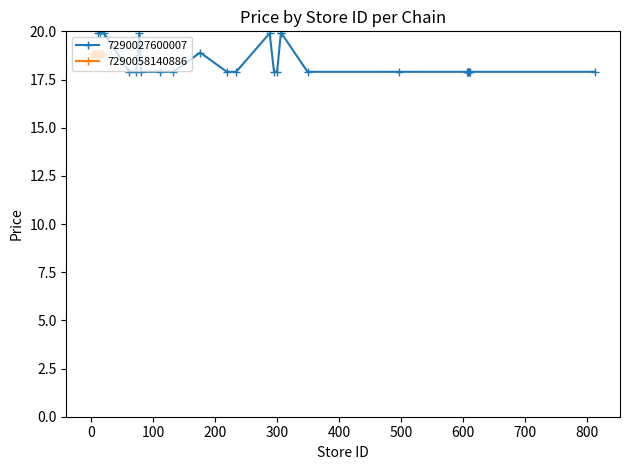

What is the value of the 7290027600007 point at the 4th from the left?

17.9